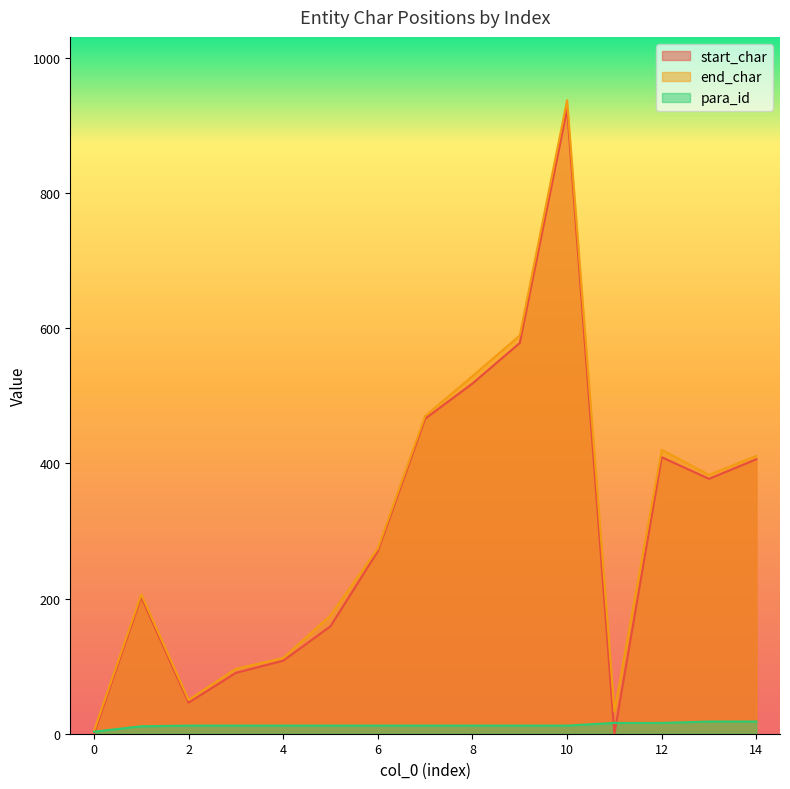

What is the value of the end_char point at the 6th from the left?

175